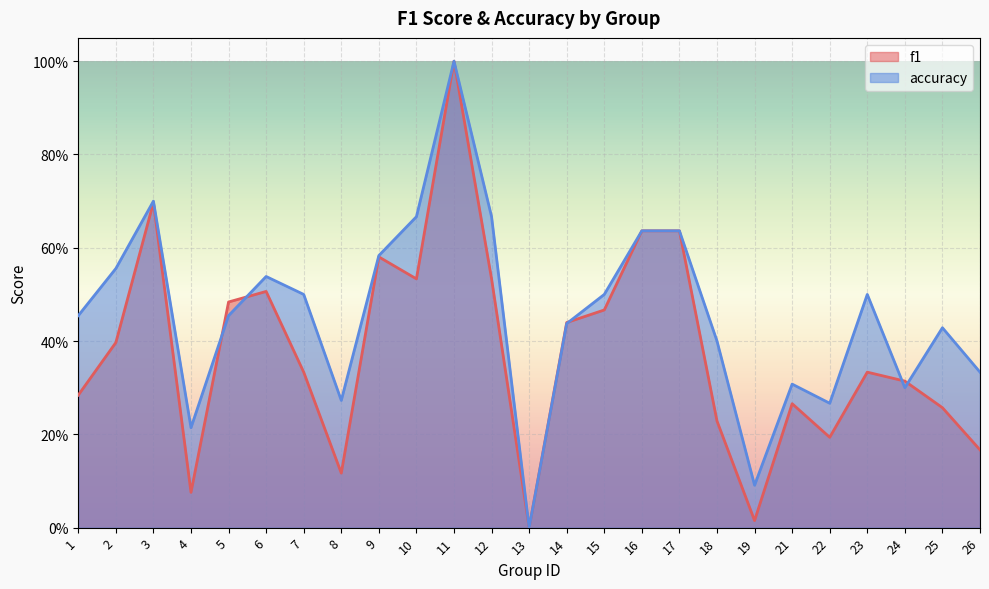

Which has a higher value, 6 or 25?

6